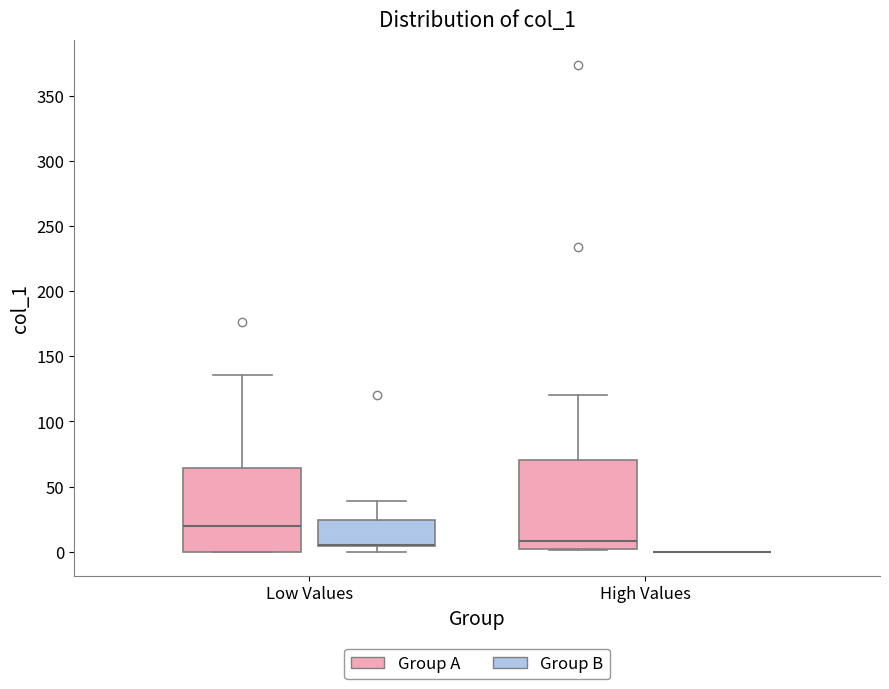

Reading left to right, read every box against the y-axis: the position of its median line, the range the box covers, and the ends of its whiskers. The values are not printed on the chart, so give them approximately, as read against the axis.

Low Values (Group A): median 20, box 0 to 65, whiskers 0 to 135
Low Values (Group B): median 5 (drawn on the box's lower edge), box 5 to 25, whiskers 0 to 40
High Values (Group A): median 10, box 0 to 70, whiskers 0 to 120
High Values (Group B): box collapsed to a line at 0, whiskers 0 to 0